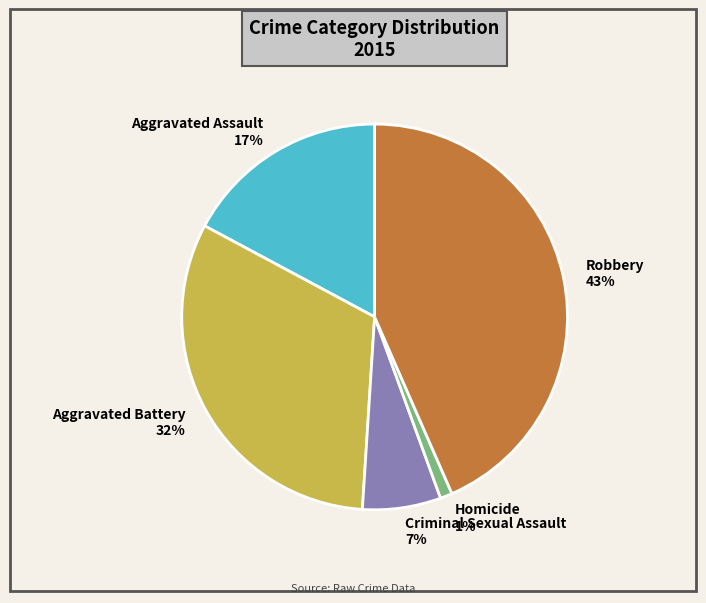

True or false: Aggravated Assault accounts for 11% of the total.

False